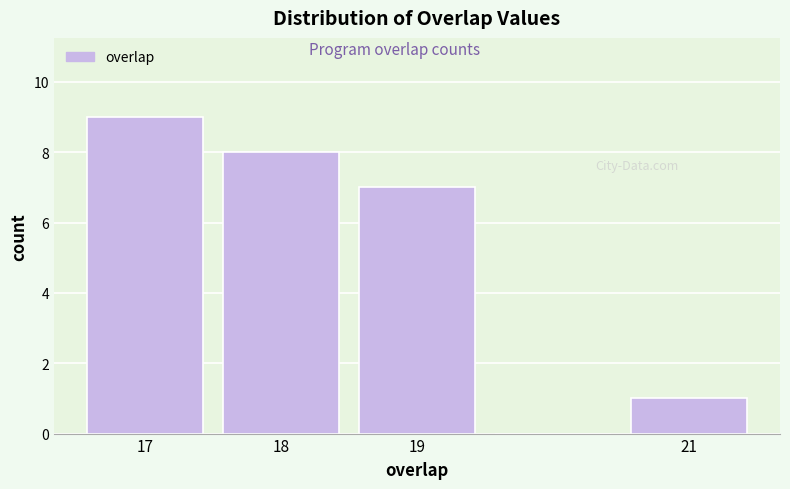

What is the height of the bar covering 17.5 to 18.5 on the x-axis? The values are not printed on the chart, so give them approximately, as read against the axis.

8